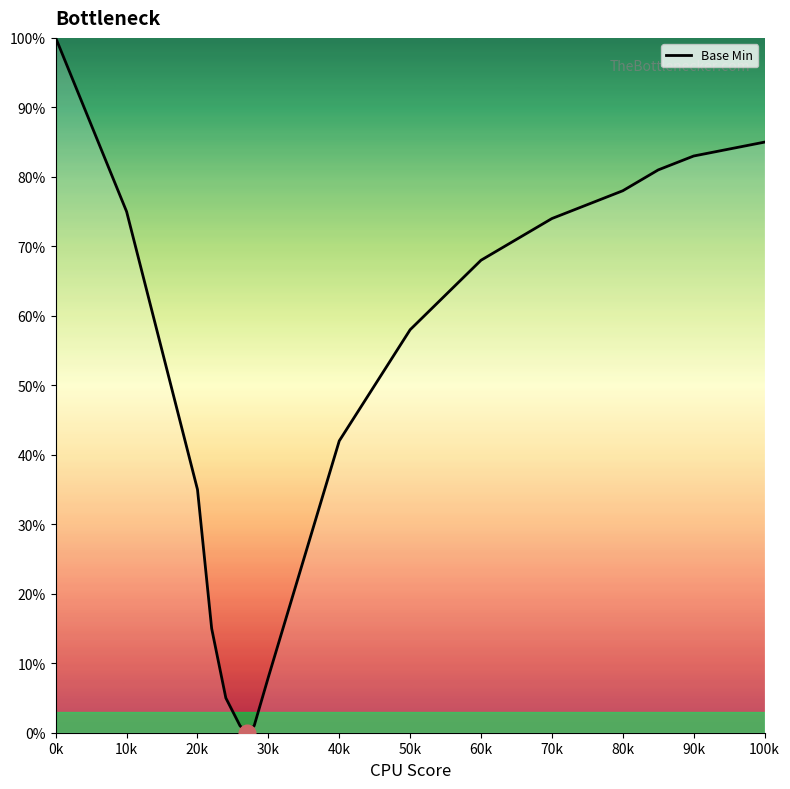

What is the greatest value displayed?

100